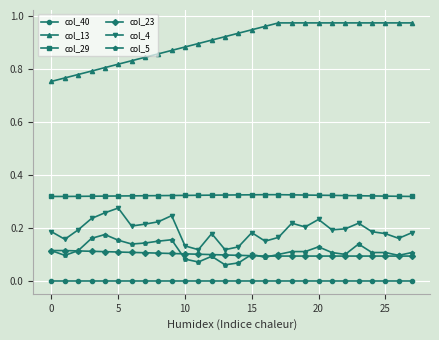

Which series has the widest spread of values?

col_13